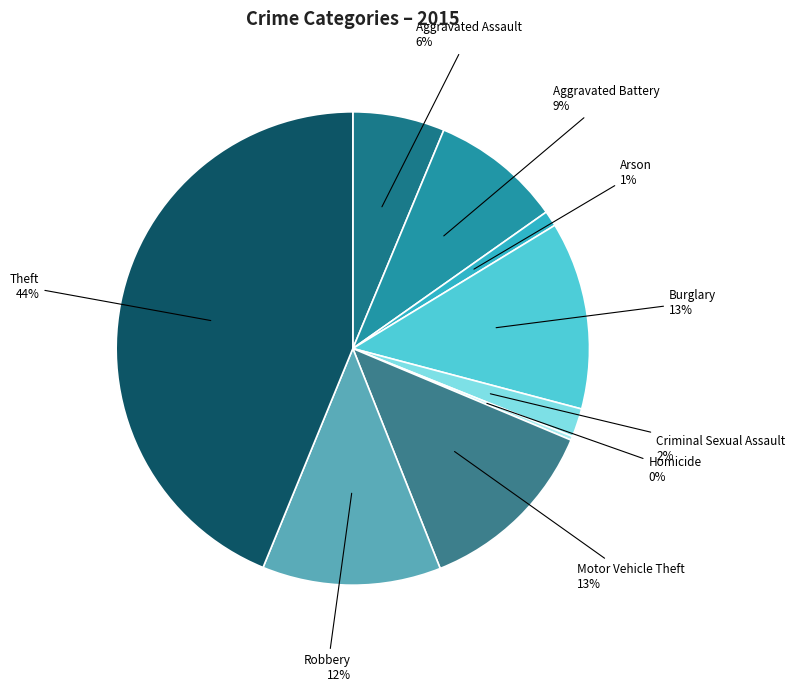

To the nearest percent, what is the combined percentage of Aggravated Assault and Theft?

50%